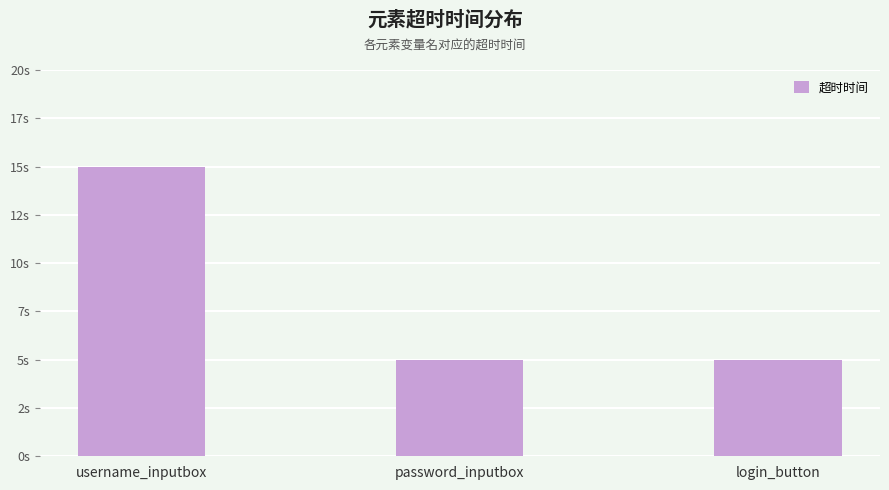

At which category does the chart reach its minimum across all series?

password_inputbox